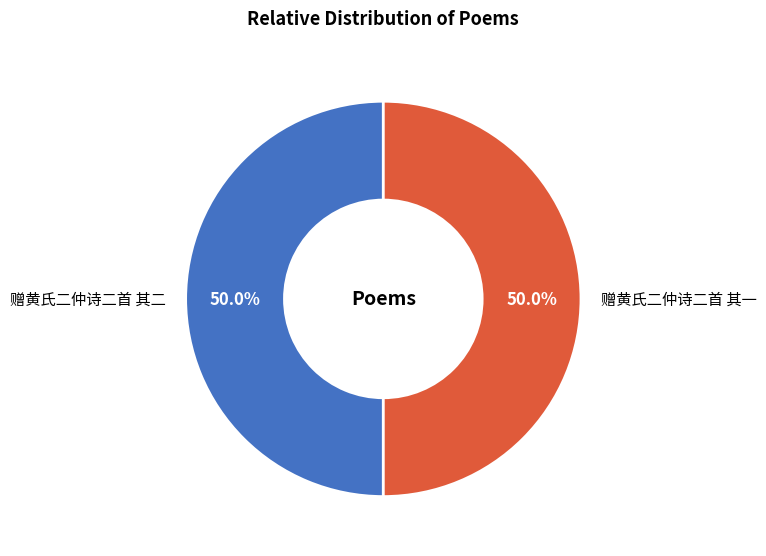

Do 赠黄氏二仲诗二首 其一 and 赠黄氏二仲诗二首 其二 together represent more than half of the pie?

Yes